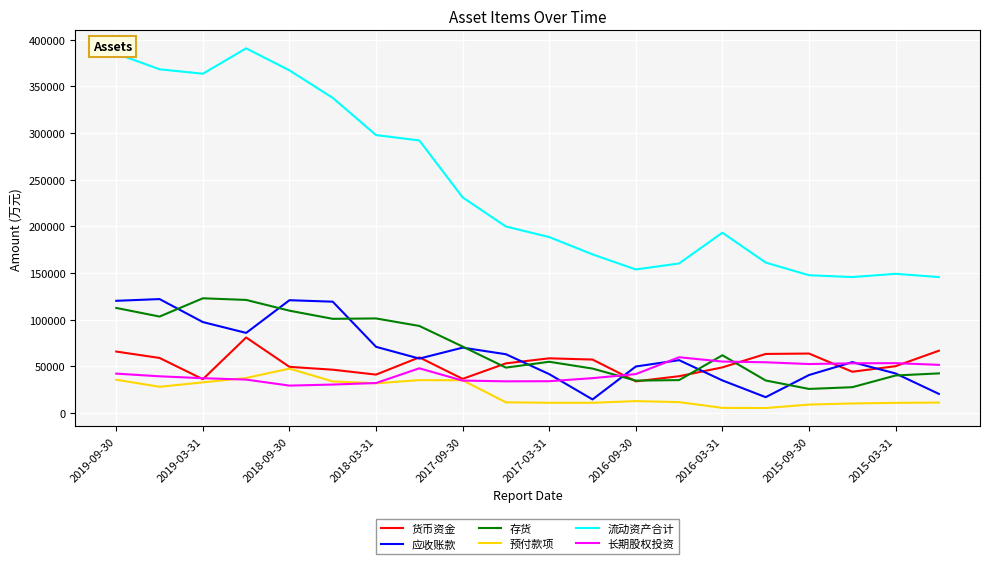

Which series has the largest total across all categories?

流动资产合计